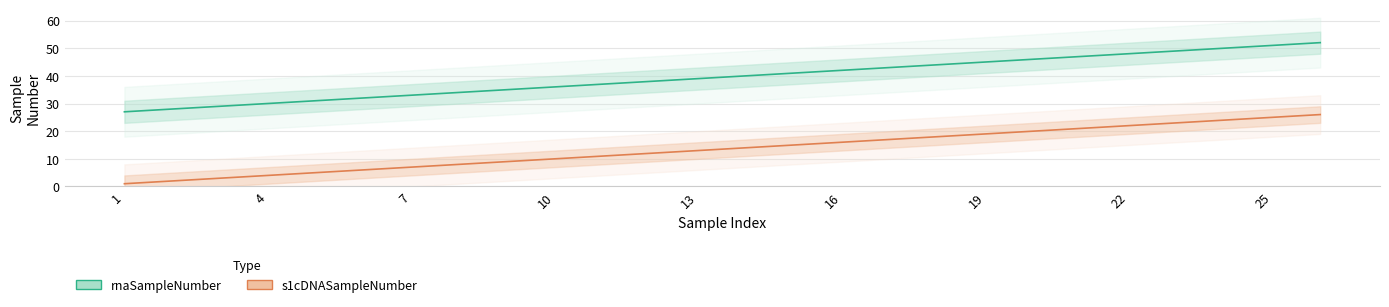

Reading left to right, list all the values displayed in this chart.

rnaSampleNumber: 27	28	29	30	31	32	33	34	35	36	37	38	39	40	41	42	43	44	45	46	47	48	49	50	51	52
s1cDNASampleNumber: 1	2	3	4	5	6	7	8	9	10	11	12	13	14	15	16	17	18	19	20	21	22	23	24	25	26